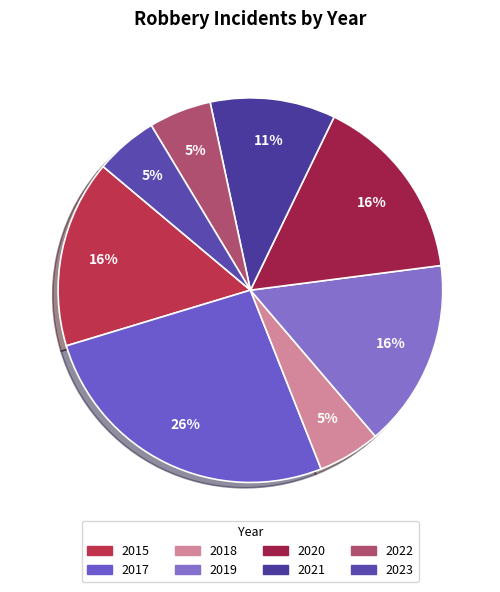

What is the smallest slice in the pie chart?

2018